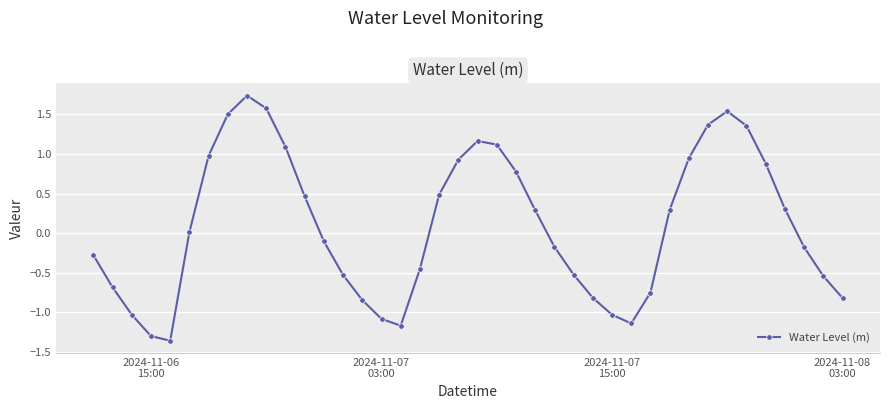

How many points are lower than both their immediate neighbors (excluding endpoints)?

3